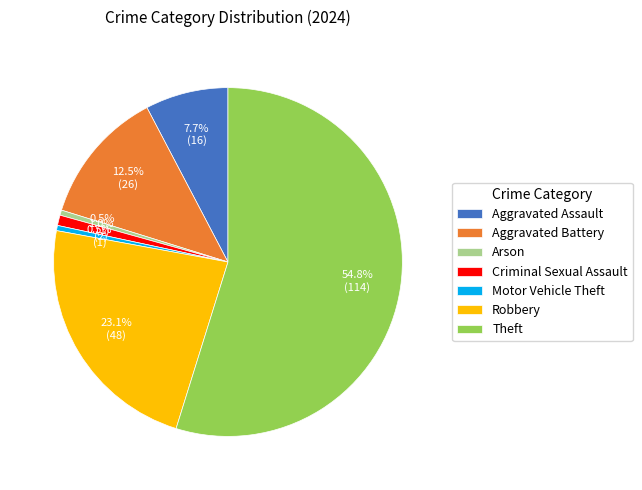

What is the total percentage of Robbery and Arson?

23.6%